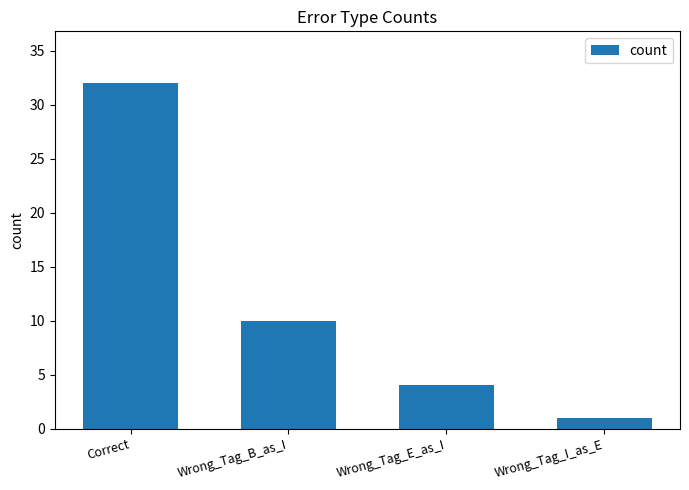

Reading right to left, what are all the values shown in this chart?

1	4	10	32